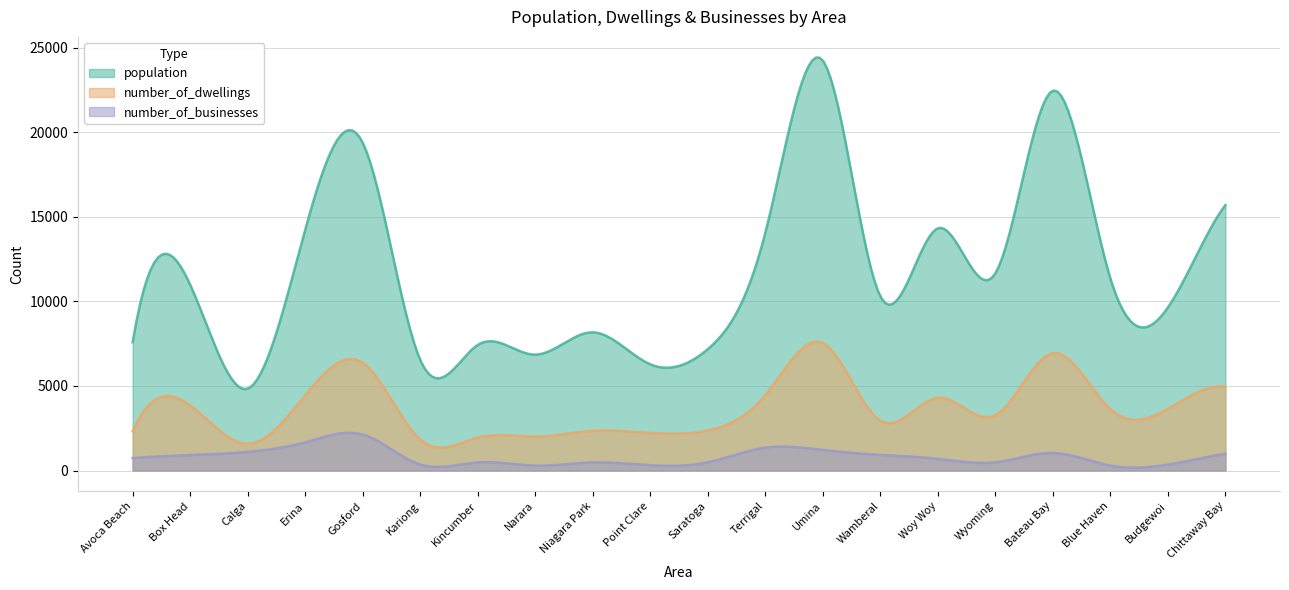

True or false: population and number_of_businesses intersect in this chart.

False